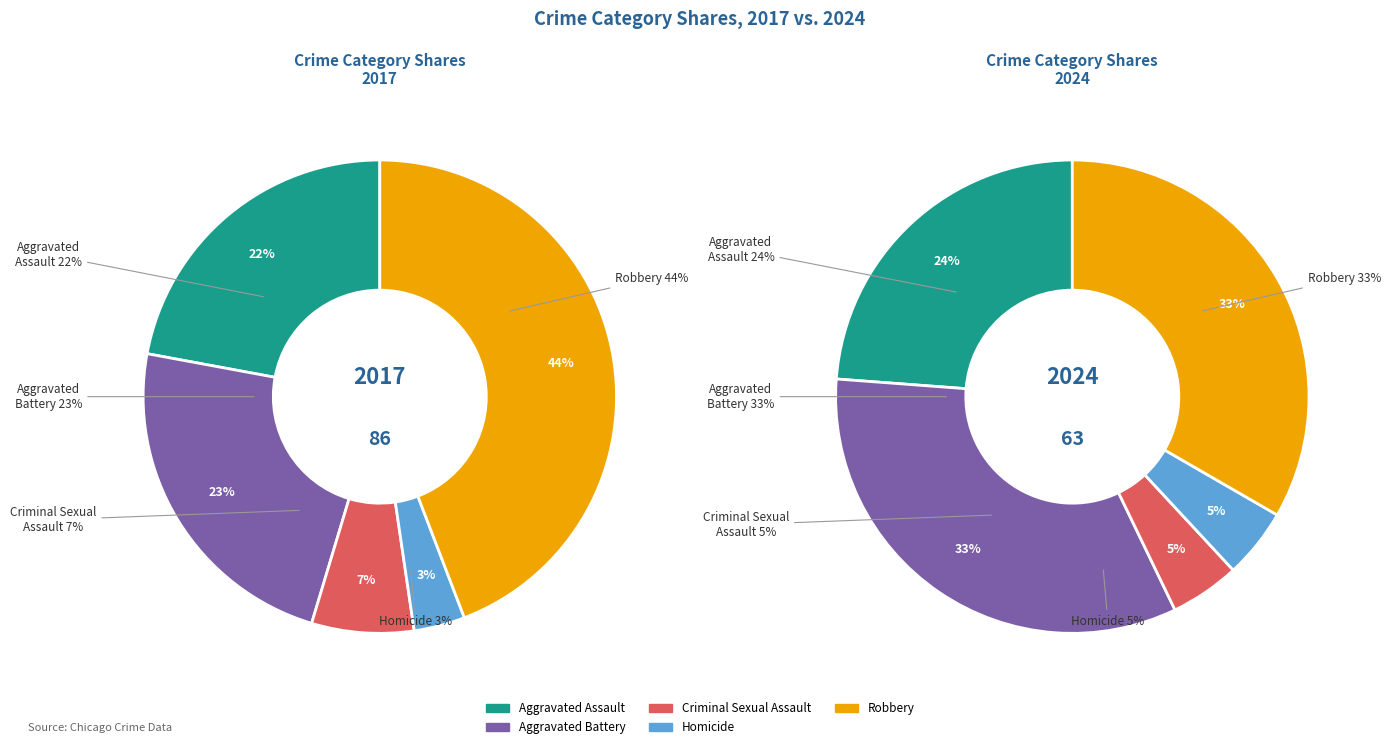

The Homicide slice represents 5% of the pie. True or false?

True